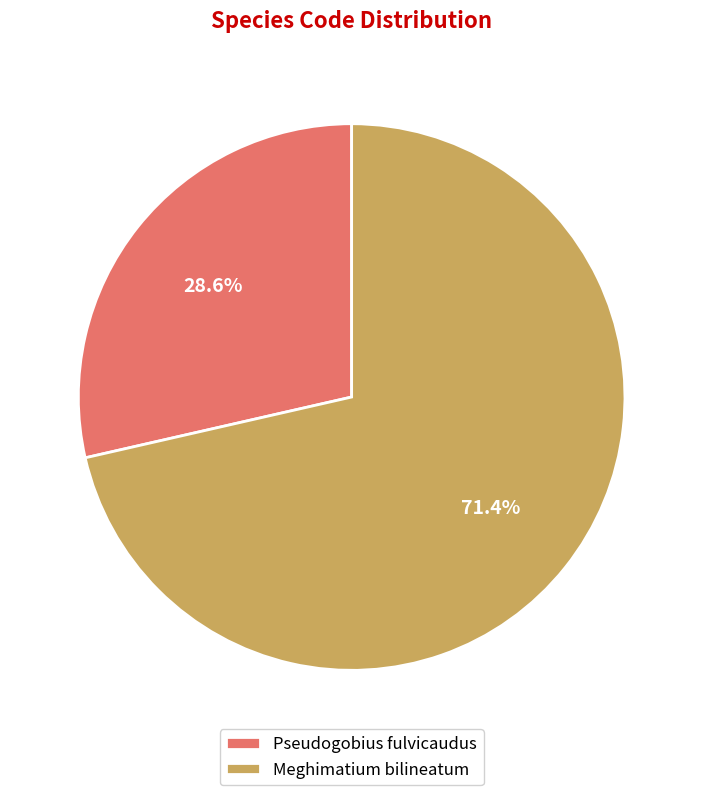

To the nearest percent, what portion does Pseudogobius fulvicaudus represent?

29%